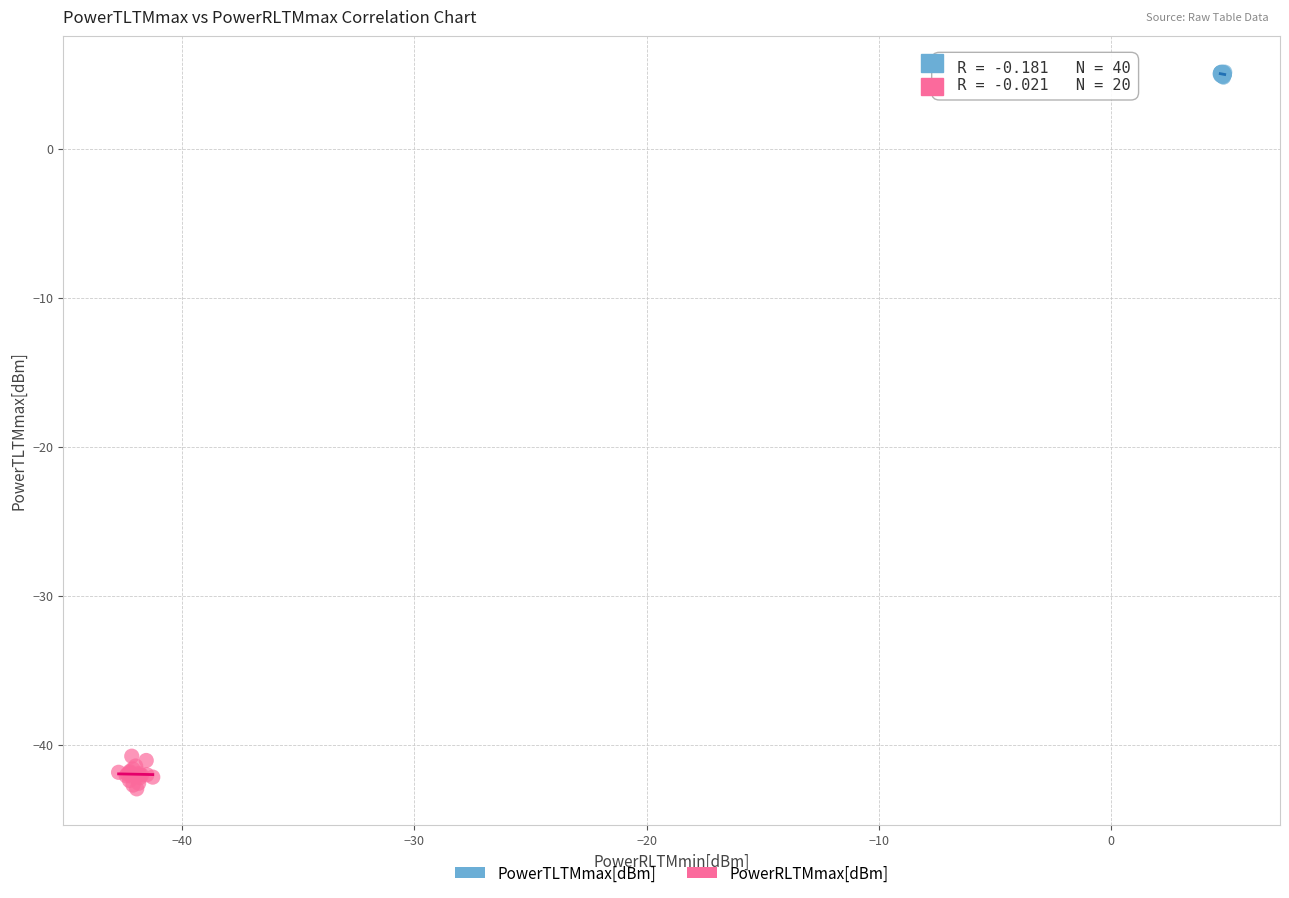

Which series reaches the minimum Y coordinate?

PowerRLTMmax[dBm]